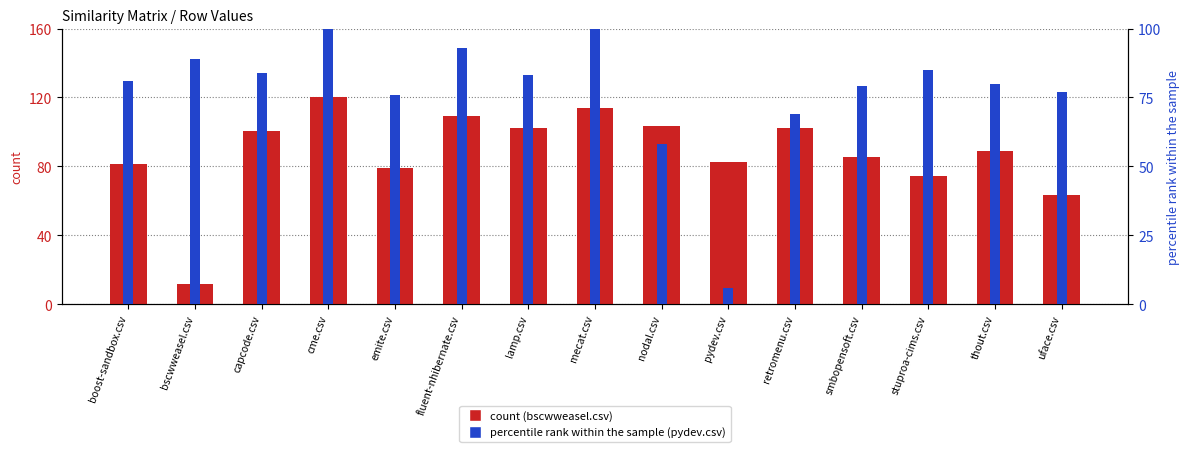

Between smbopensoft.csv and capcode.csv, which is larger?

capcode.csv